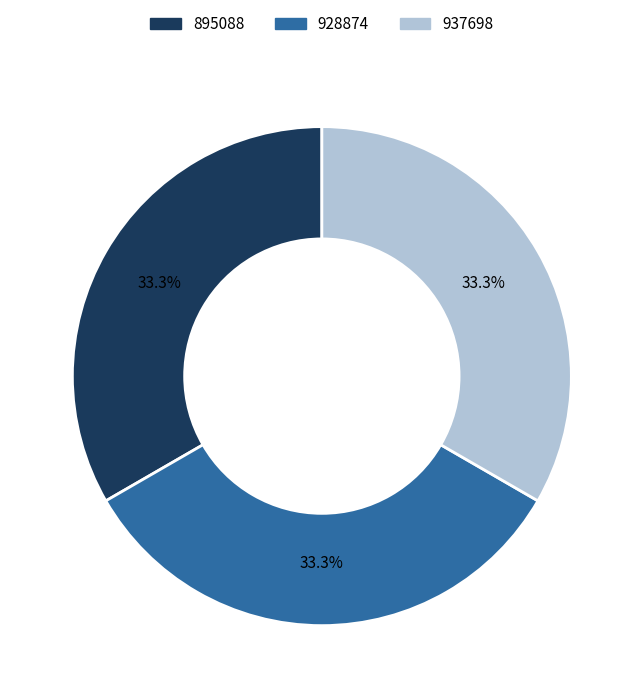

What percentage do 937698 and 895088 together represent?

66.7%